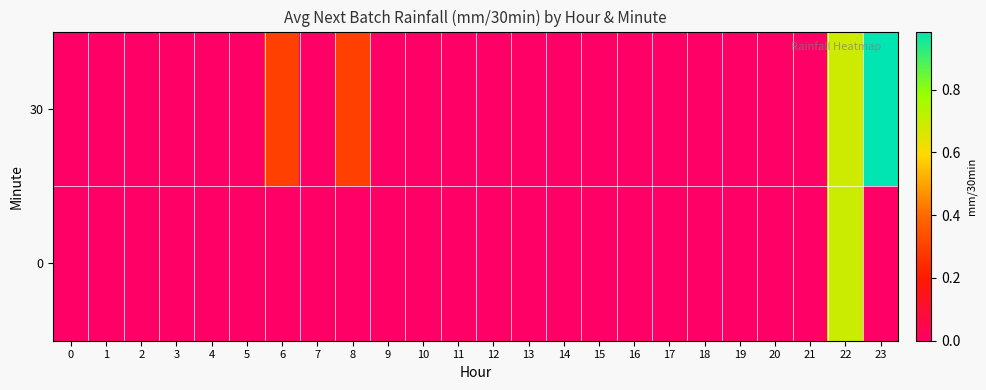

Reading right to left, what are all the values shown in this chart?

0: 23=0.0	22=0.7	21=0.0	20=0.0	19=0.0	18=0.0	17=0.0	16=0.0	15=0.0	14=0.0	13=0.0	12=0.0	11=0.0	10=0.0	9=0.0	8=0.0	7=0.0	6=0.0	5=0.0	4=0.0	3=0.0	2=0.0	1=0.0	0=0.0
30: 23=1.0	22=0.7	21=0.0	20=0.0	19=0.0	18=0.0	17=0.0	16=0.0	15=0.0	14=0.0	13=0.0	12=0.0	11=0.0	10=0.0	9=0.0	8=0.3	7=0.0	6=0.3	5=0.0	4=0.0	3=0.0	2=0.0	1=0.0	0=0.0